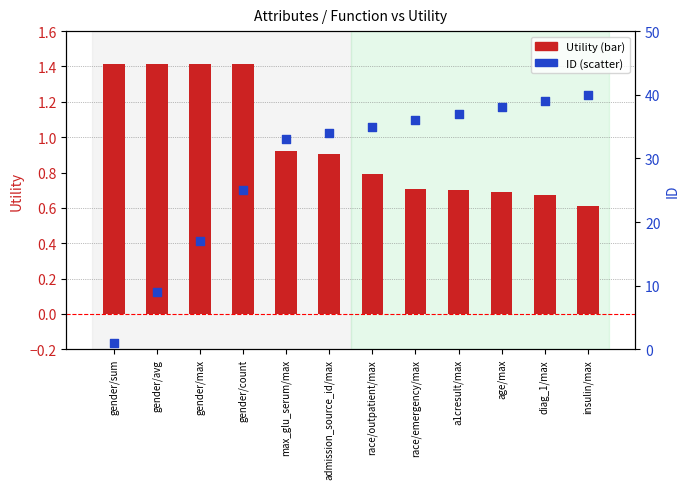

Which series reaches the minimum Y coordinate?

Utility